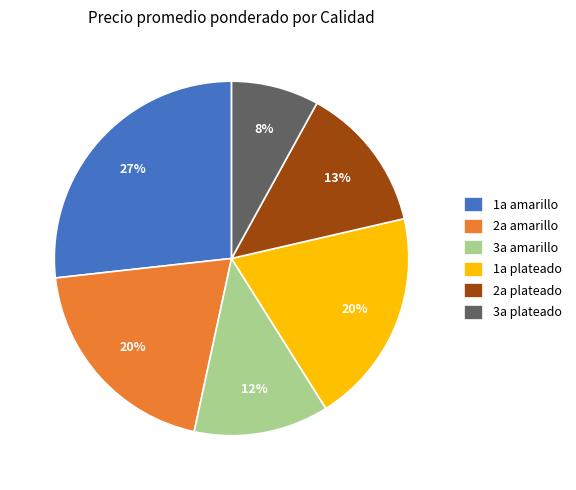

Does any single category account for the majority?

No